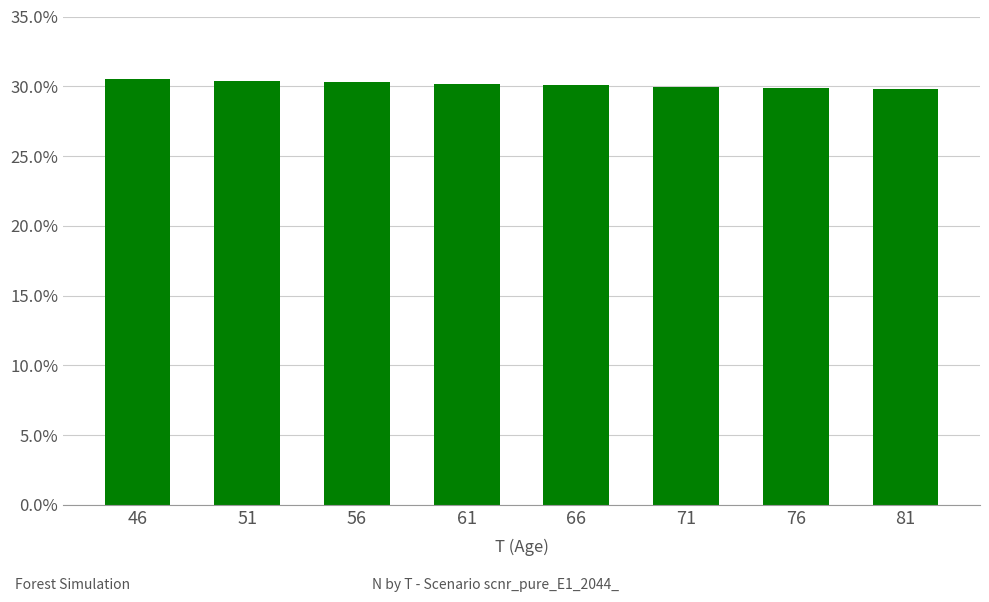

Which has a higher value, 51 or 71?

51